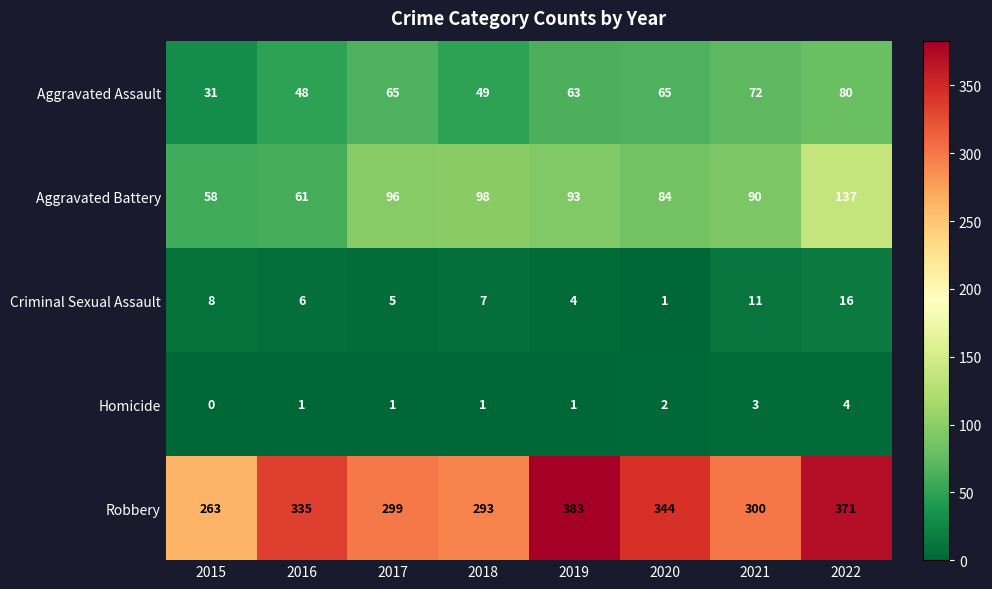

The Aggravated Battery series shows 53 at 2020. True or false?

False